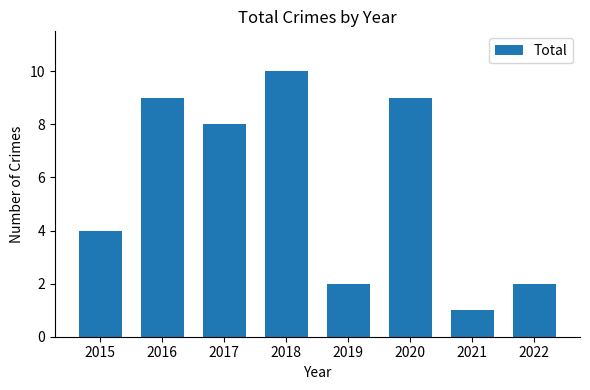

What value does the data have at 2022?

2